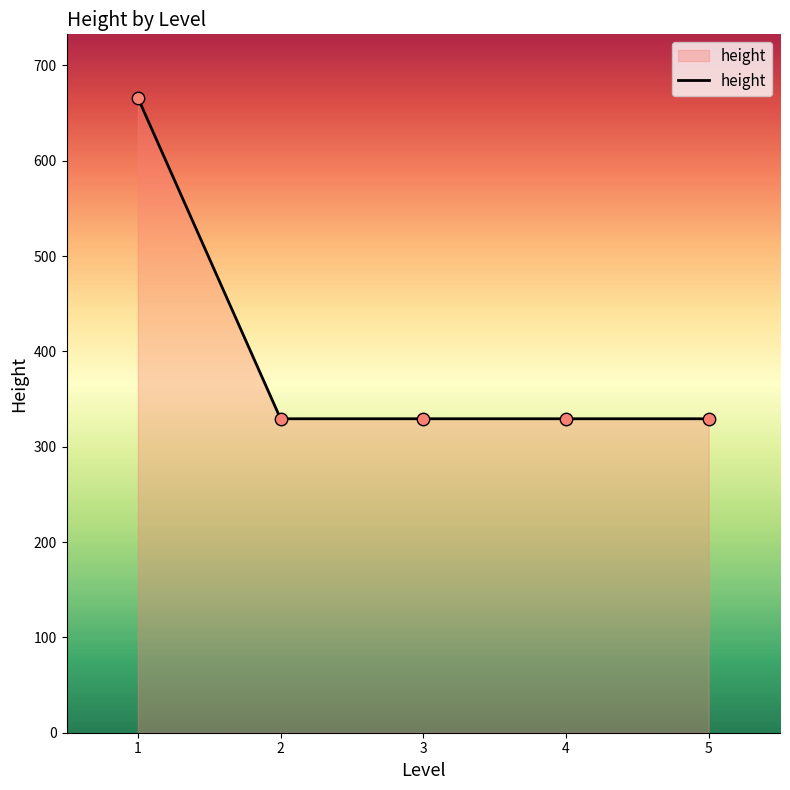

Approximately how many times larger is the value at 2 compared to 5?

1.0